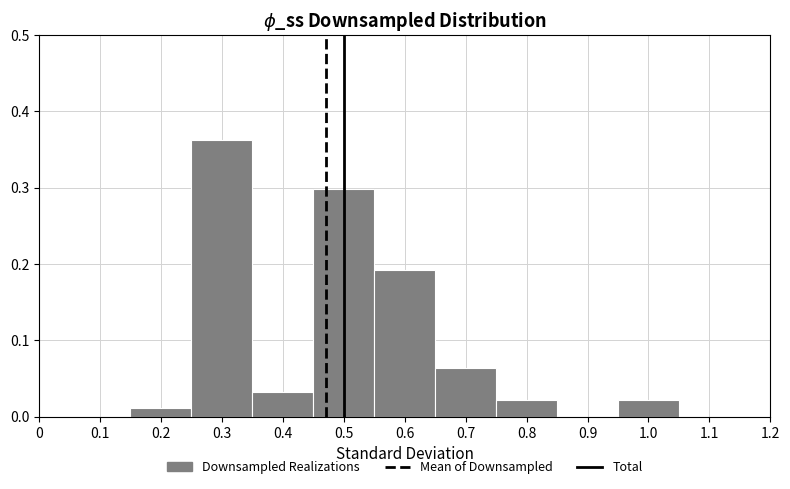

Which category has the highest value across all series?

0.3